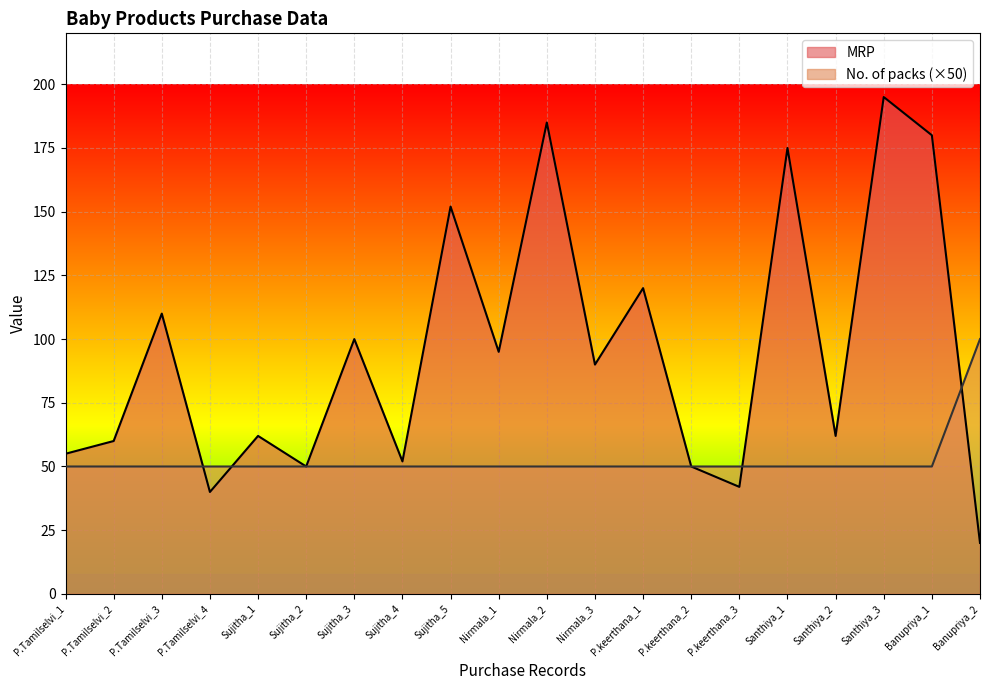

What is the sum of all MRP values?

1895